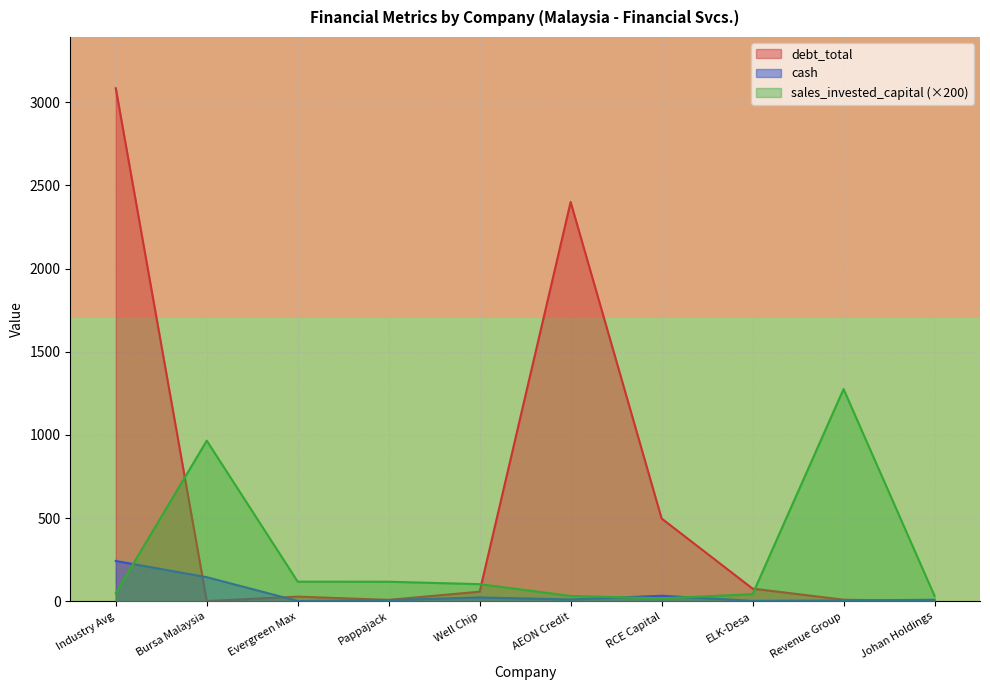

What is the highest value of the cash series?

243.0